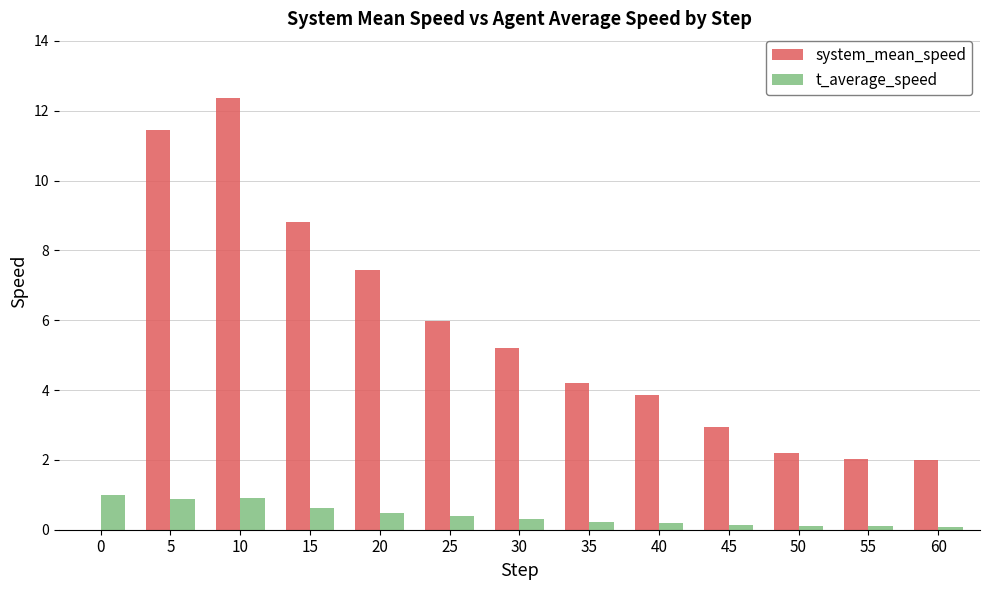

Which series has the largest total across all categories?

system_mean_speed